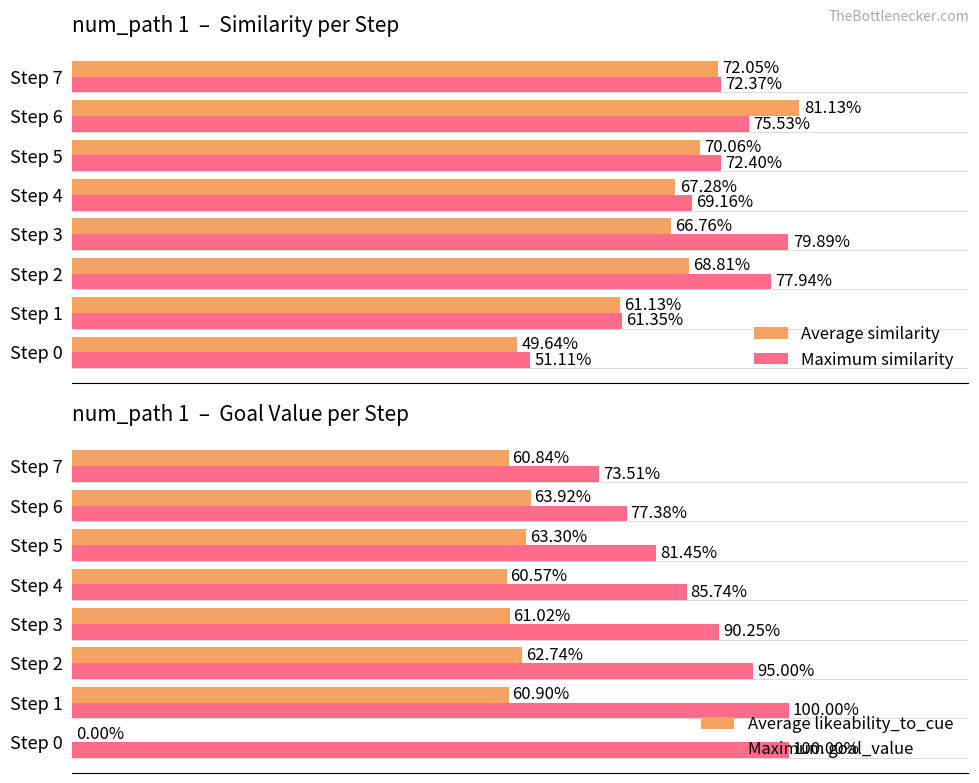

At how many categories does at least one series exceed 0?

8